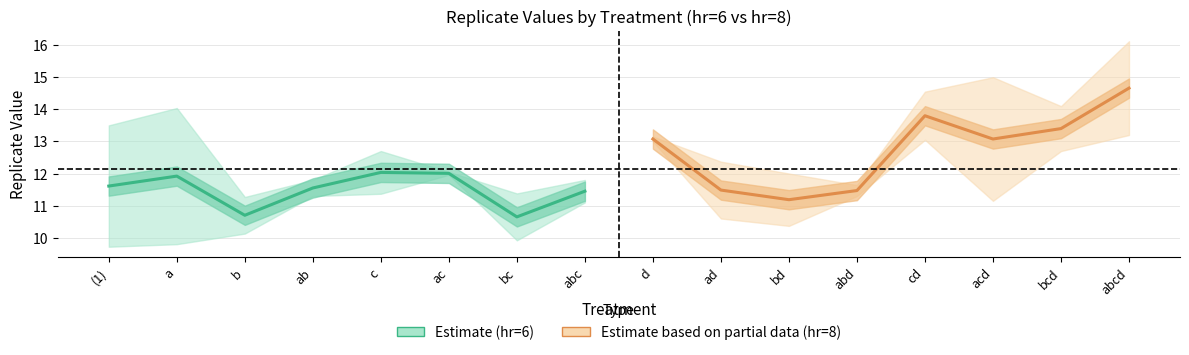

Does the chart display data point markers on the line(s)?

No